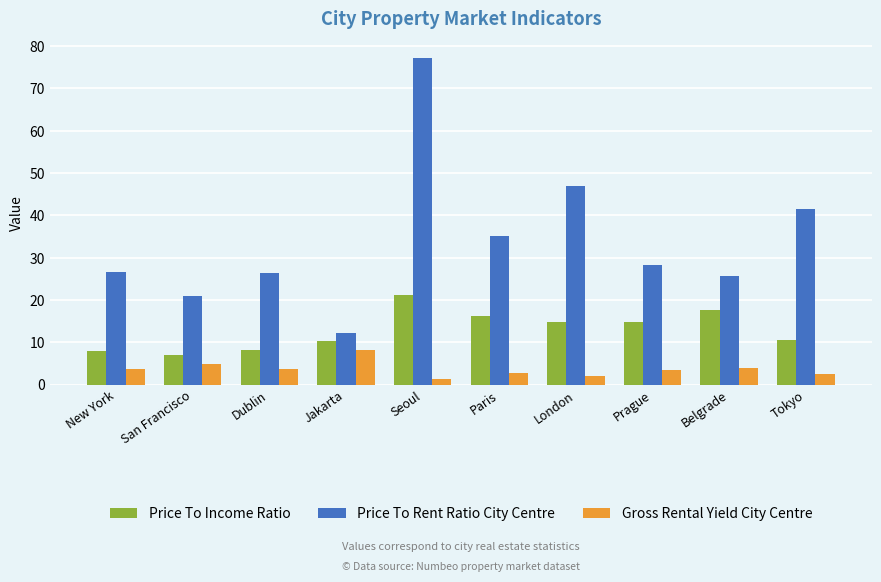

What is the total value across all series at San Francisco?

32.7